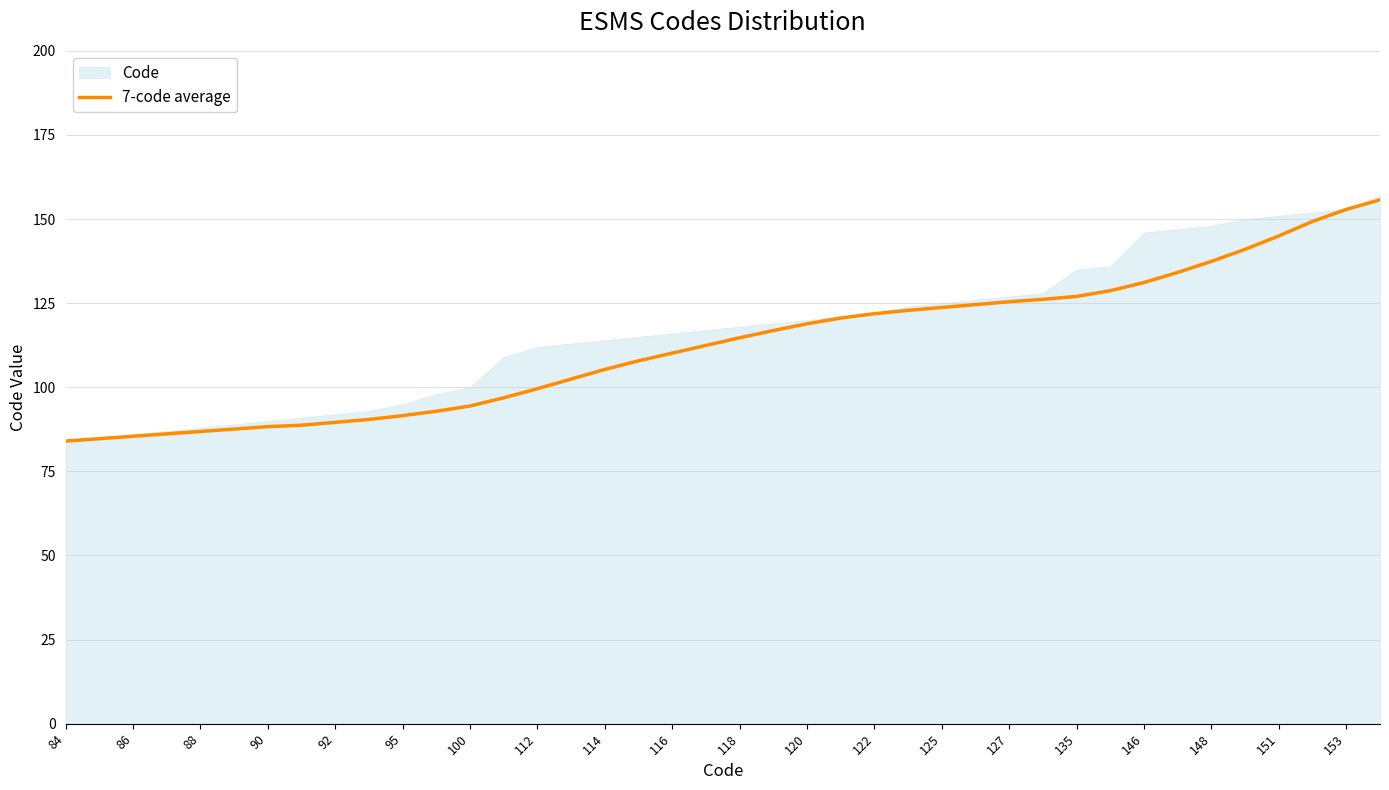

What is the lowest value of the 7-code average series?

84.0